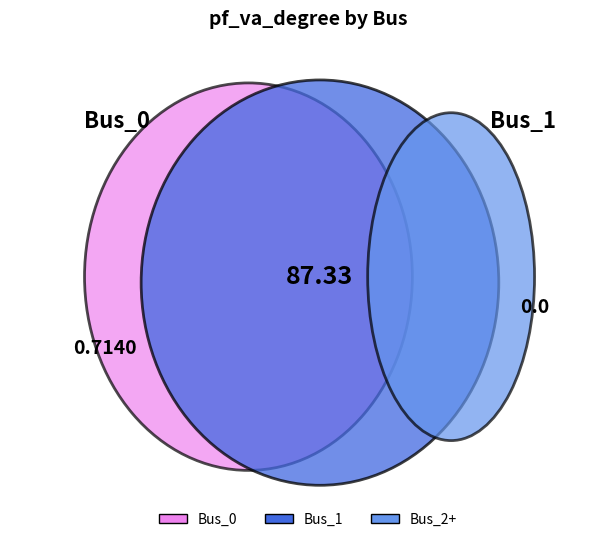

Which category has the smallest portion of the pie?

Bus_2